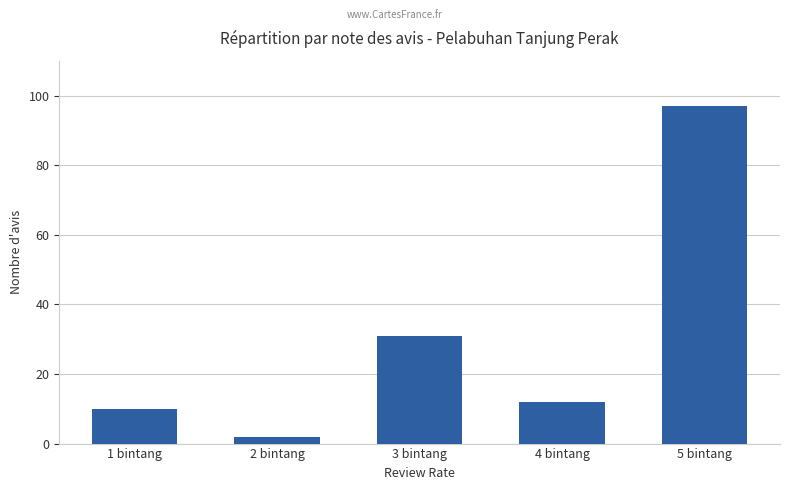

What is the difference between the maximum and second lowest values?

87